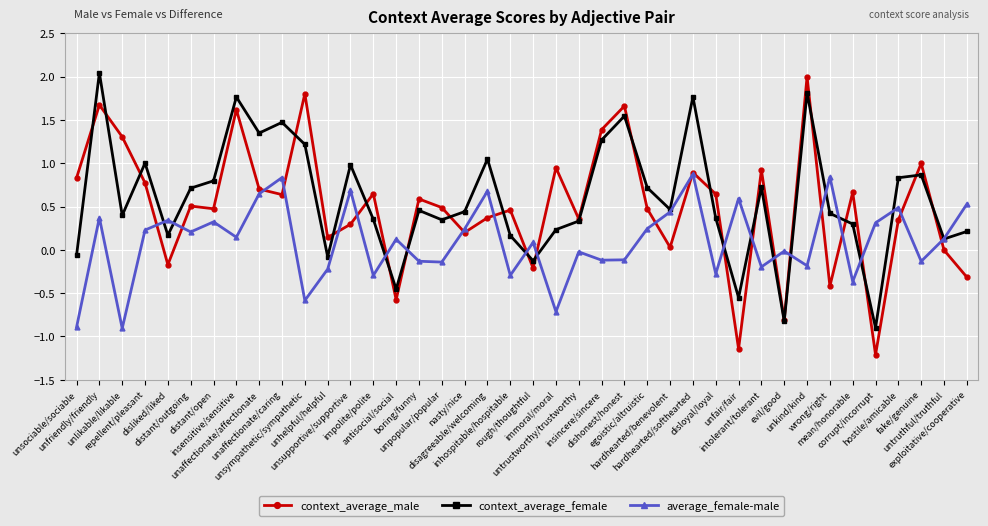

Which series has the widest spread of values?

context_average_male